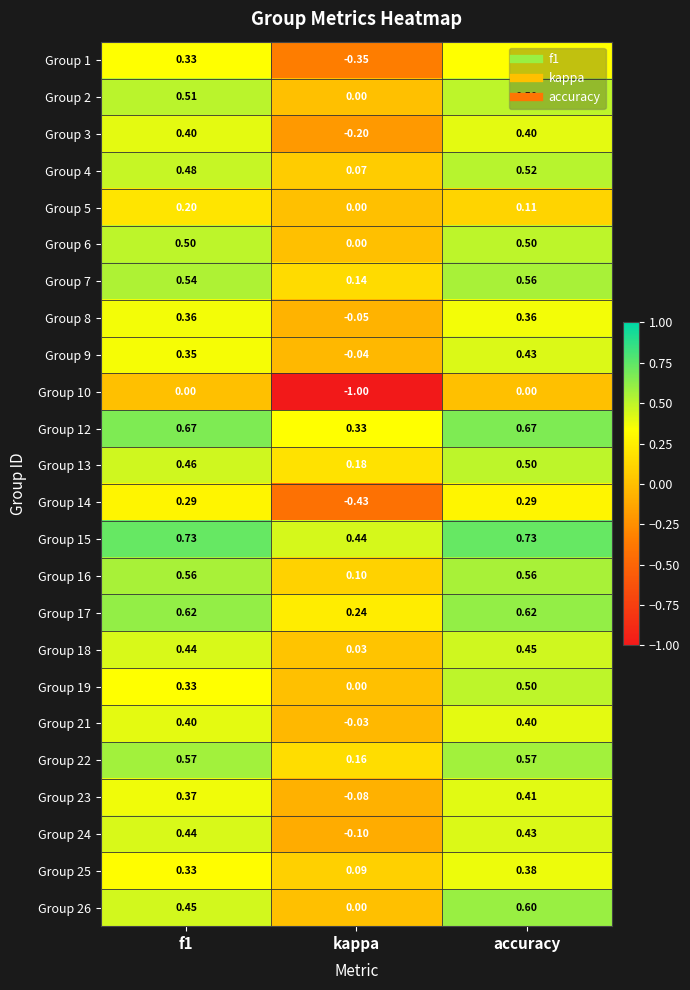

At which label is Group 24 closest to 0?

kappa